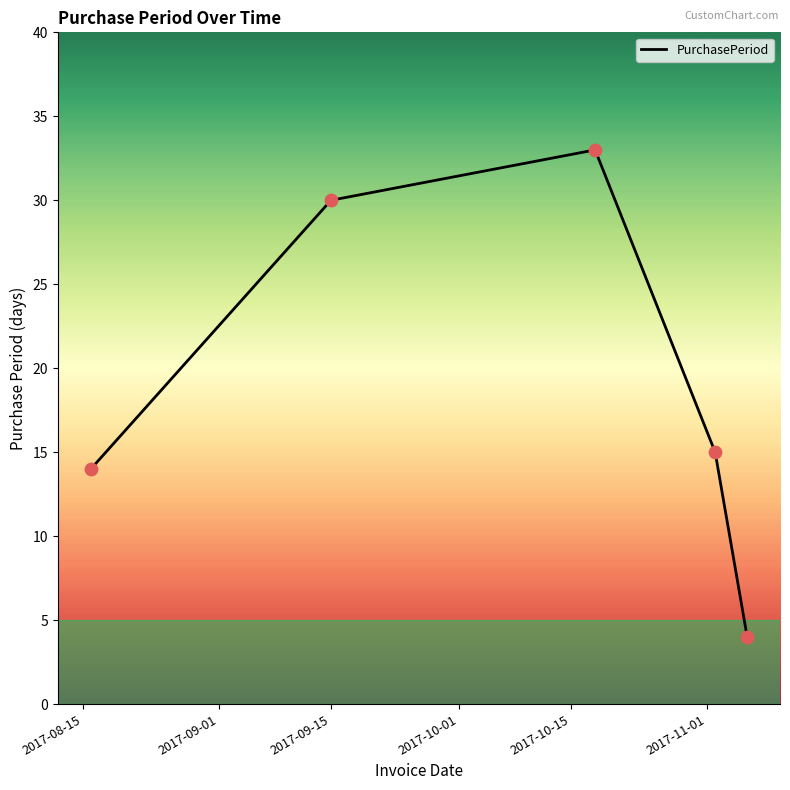

What is the minimum value shown in the chart?

4